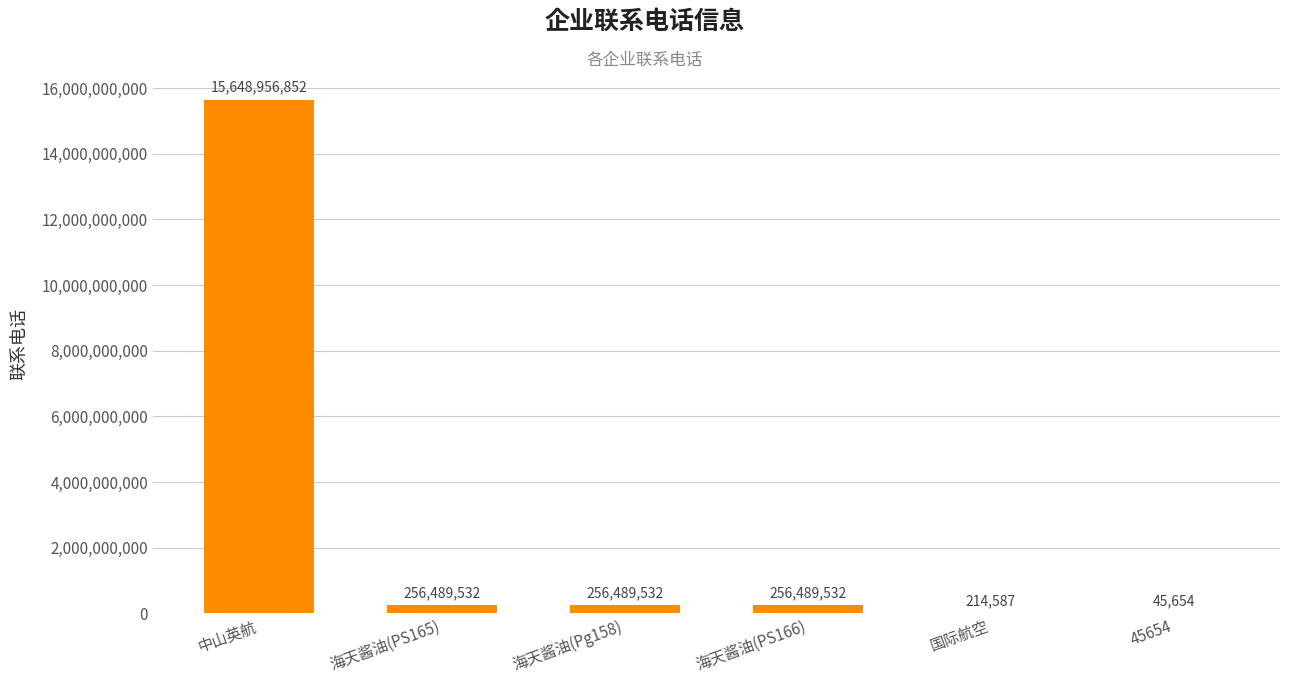

Reading left to right, transcribe all the data shown in this chart.

15648956852	256489532	256489532	256489532	214587	45654